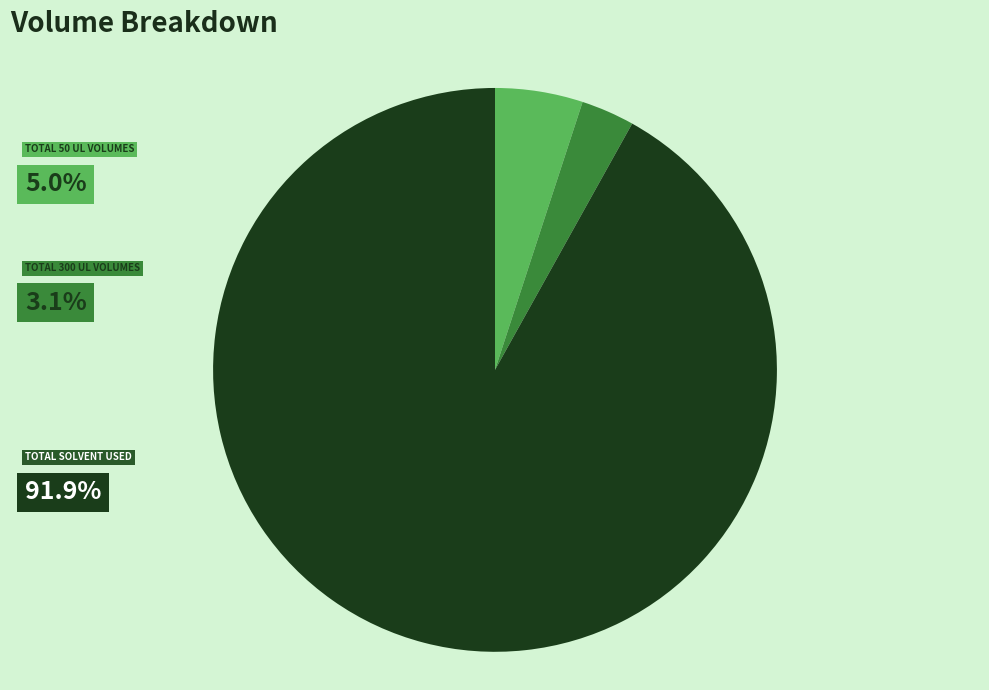

Count the number of slices in the pie.

3